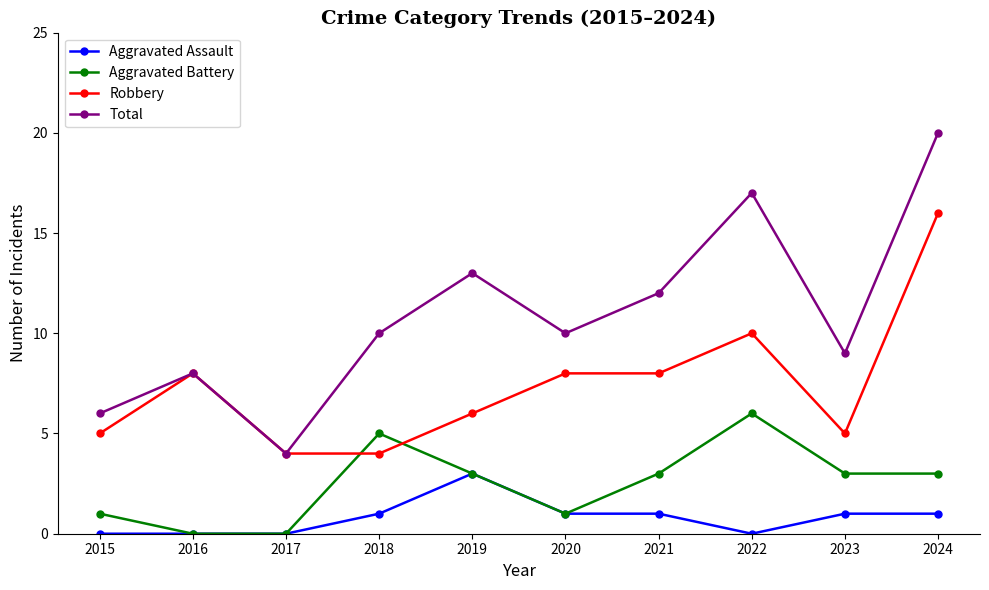

True or false: Total has more than 2 points higher than both neighbors.

True